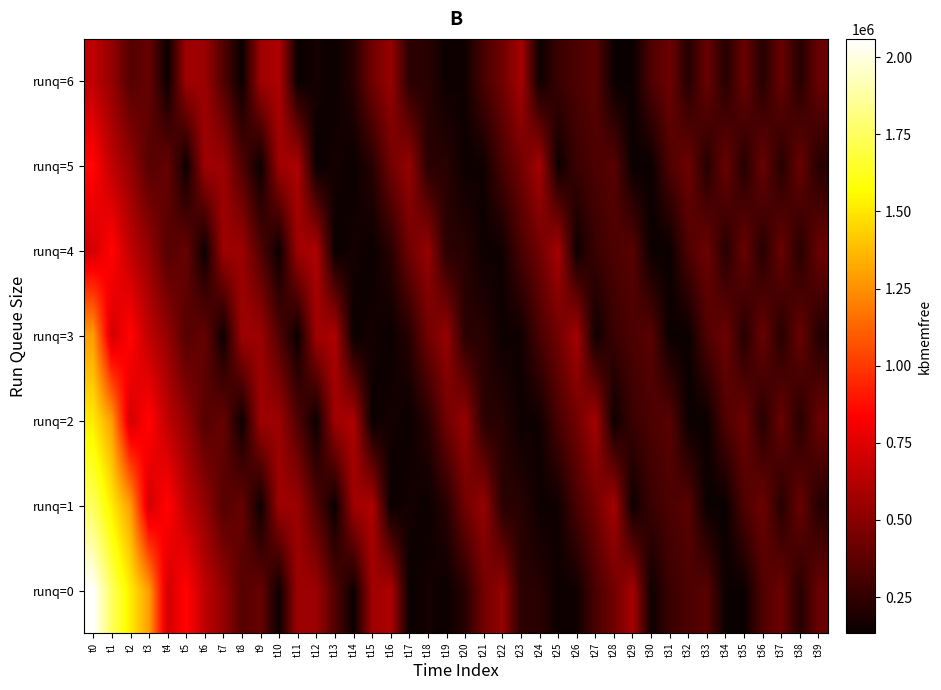

What is the greatest value displayed?

2059164